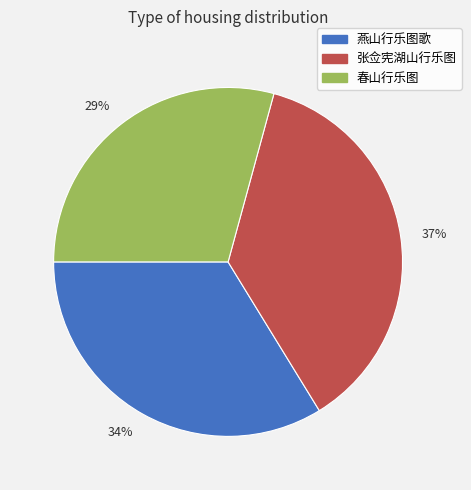

To the nearest percent, what percentage of the pie is 37%?

37%